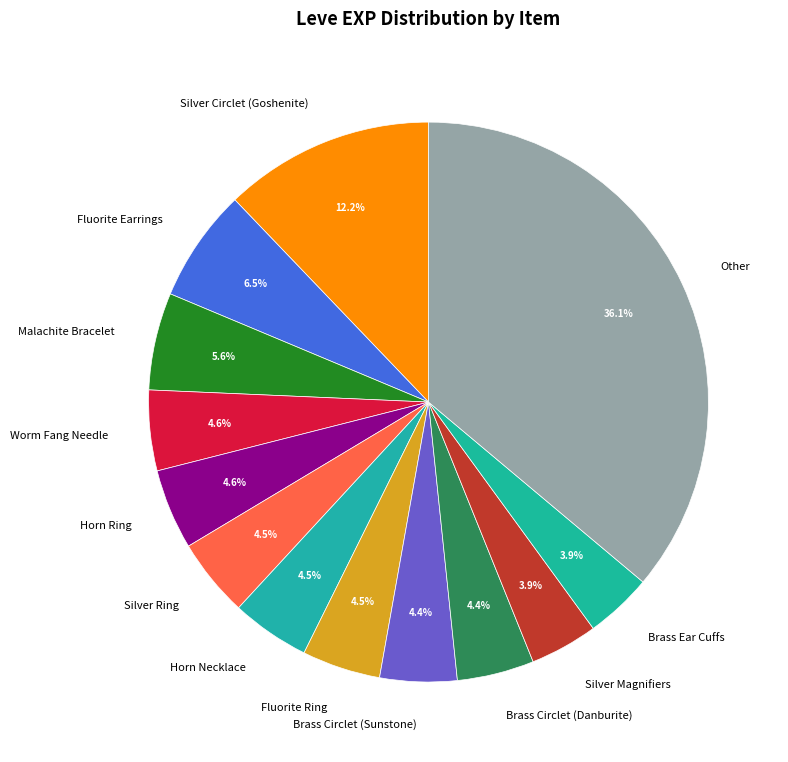

How many segments does this pie chart have?

13